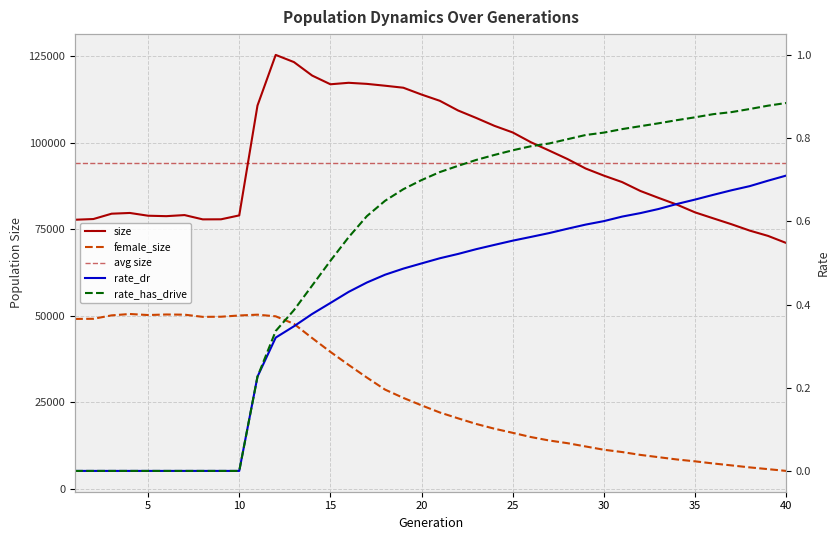

What is the value of the female_size point at the 6th from the left?

50338.0